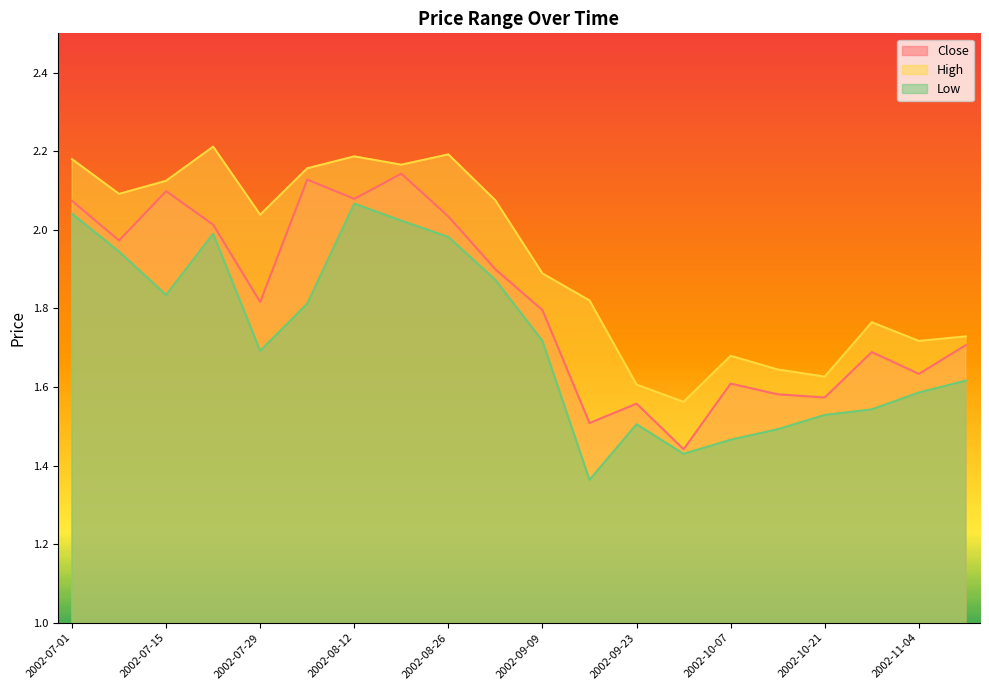

Between 2002-07-08 and 2002-09-30, which series saw the biggest shift?

Close